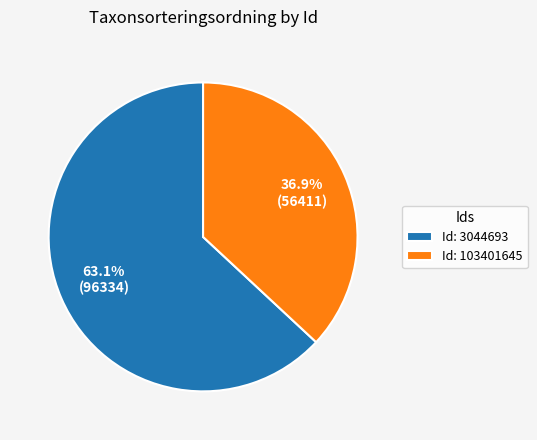

Which category has the smallest portion of the pie?

Id: 103401645